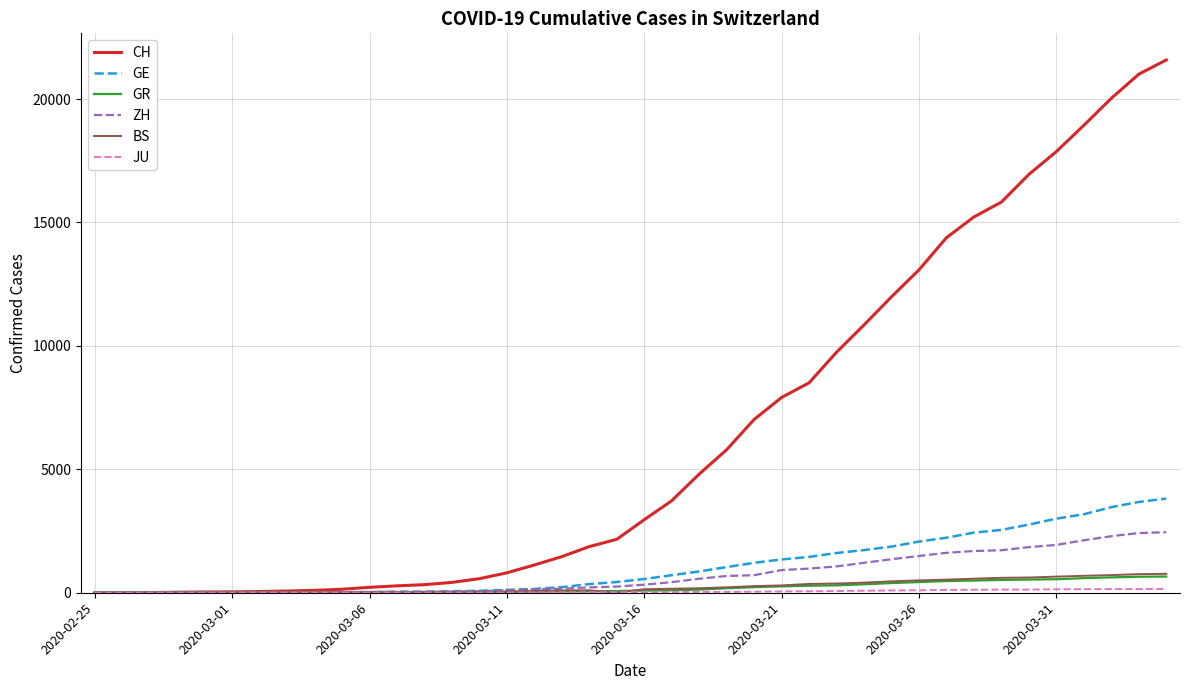

Which series has the largest range (max minus min)?

CH